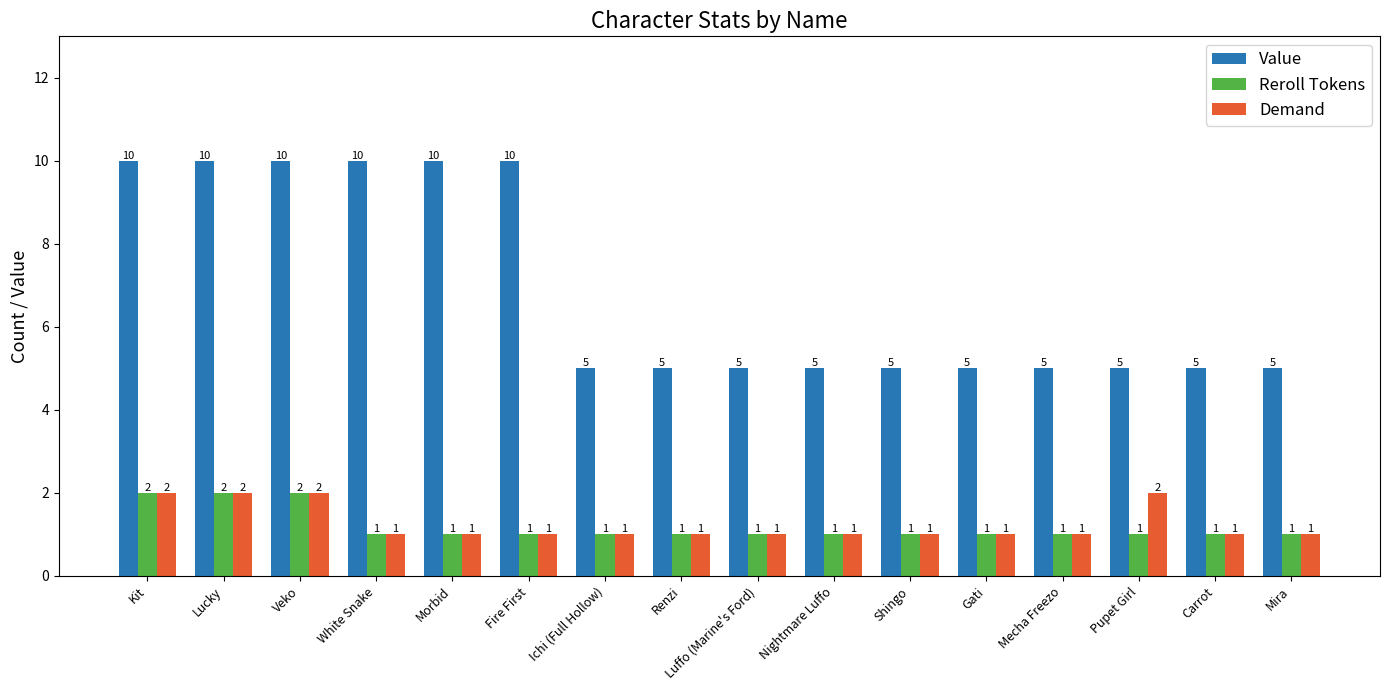

Which series has the largest total across all categories?

Value